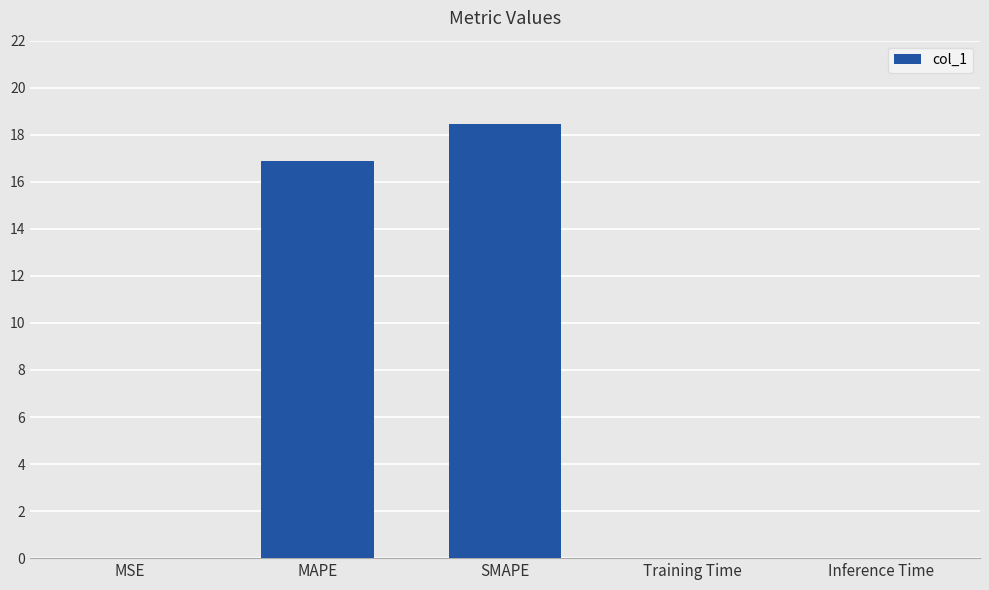

What is the sum of all values?

35.4